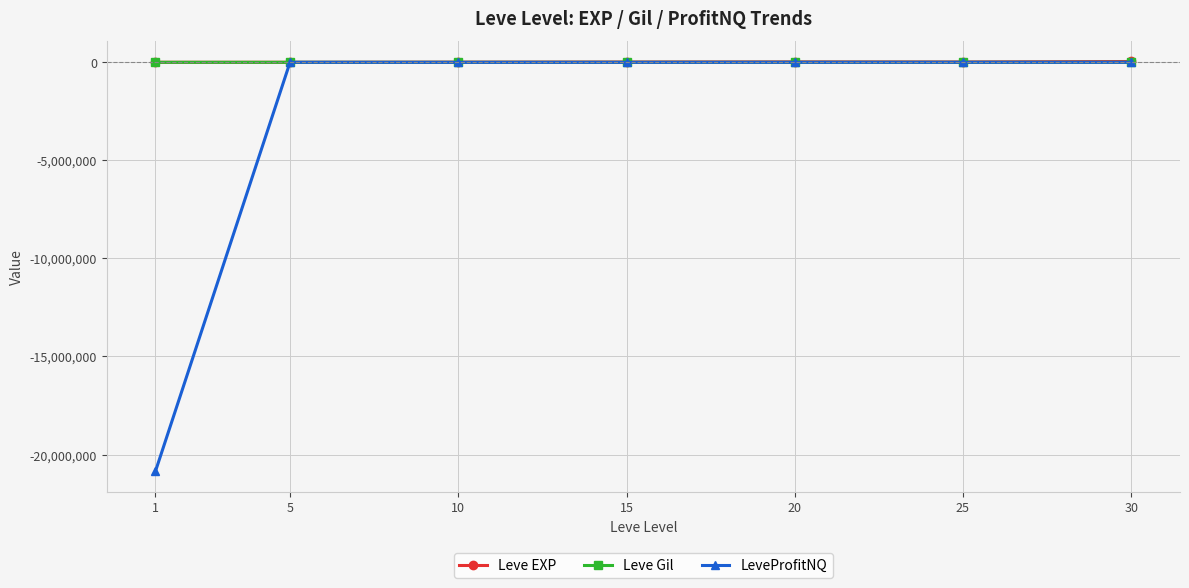

Which series has the widest spread of values?

LeveProfitNQ